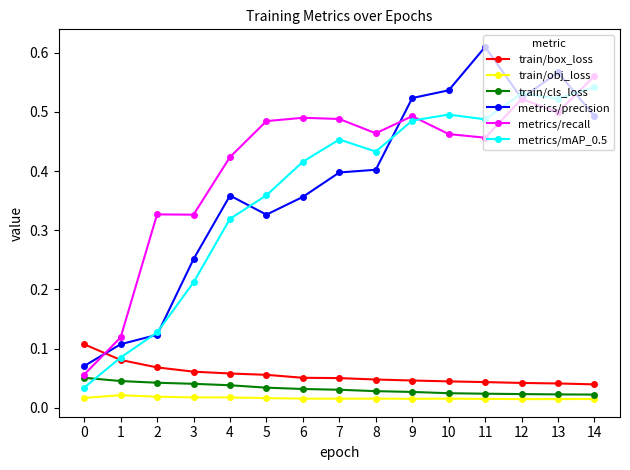

Rank the series by their maximum value, from highest to lowest.

metrics/precision, metrics/recall, metrics/mAP_0.5, train/box_loss, train/cls_loss, train/obj_loss